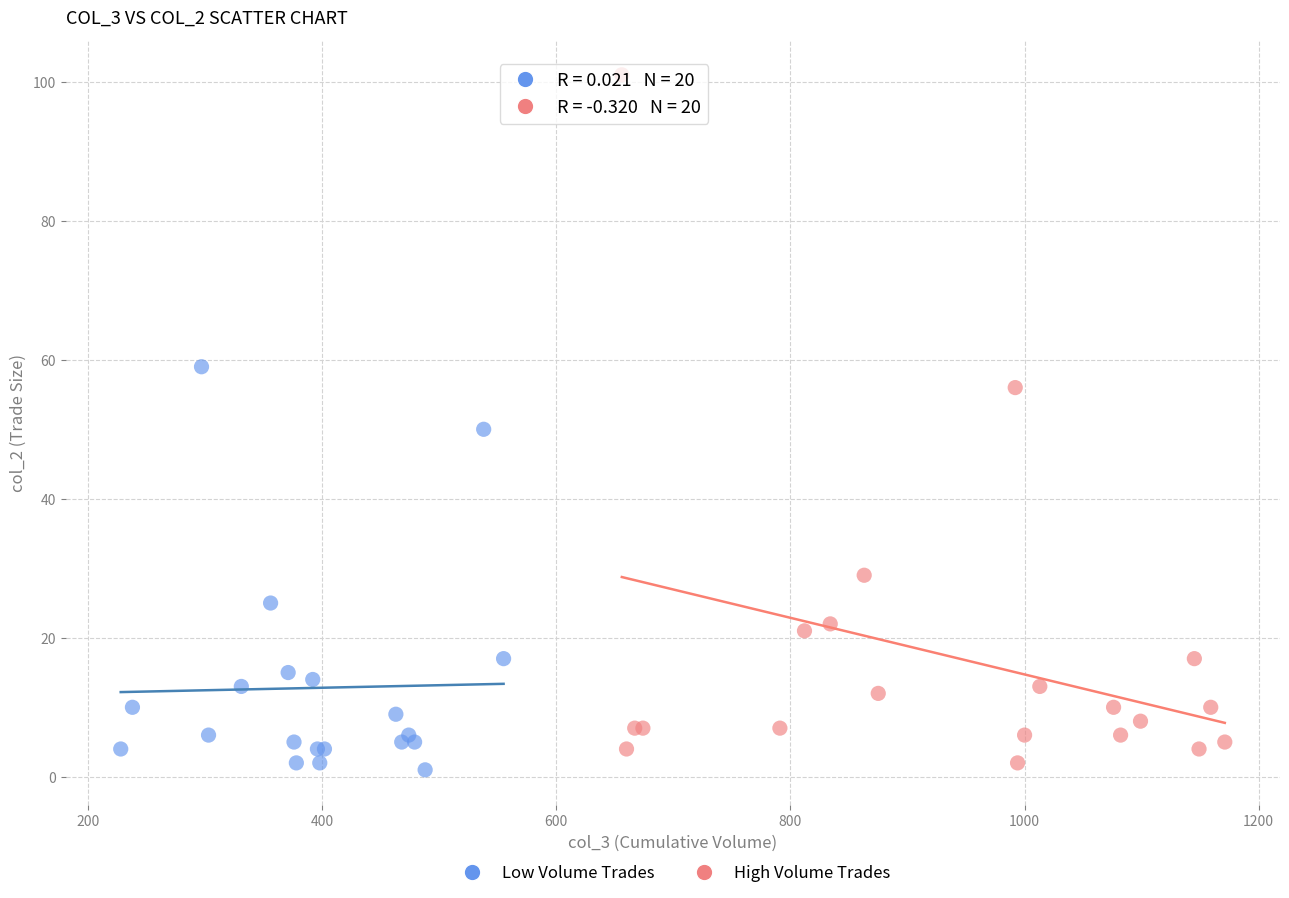

Which series reaches the maximum Y coordinate?

High Volume Trades